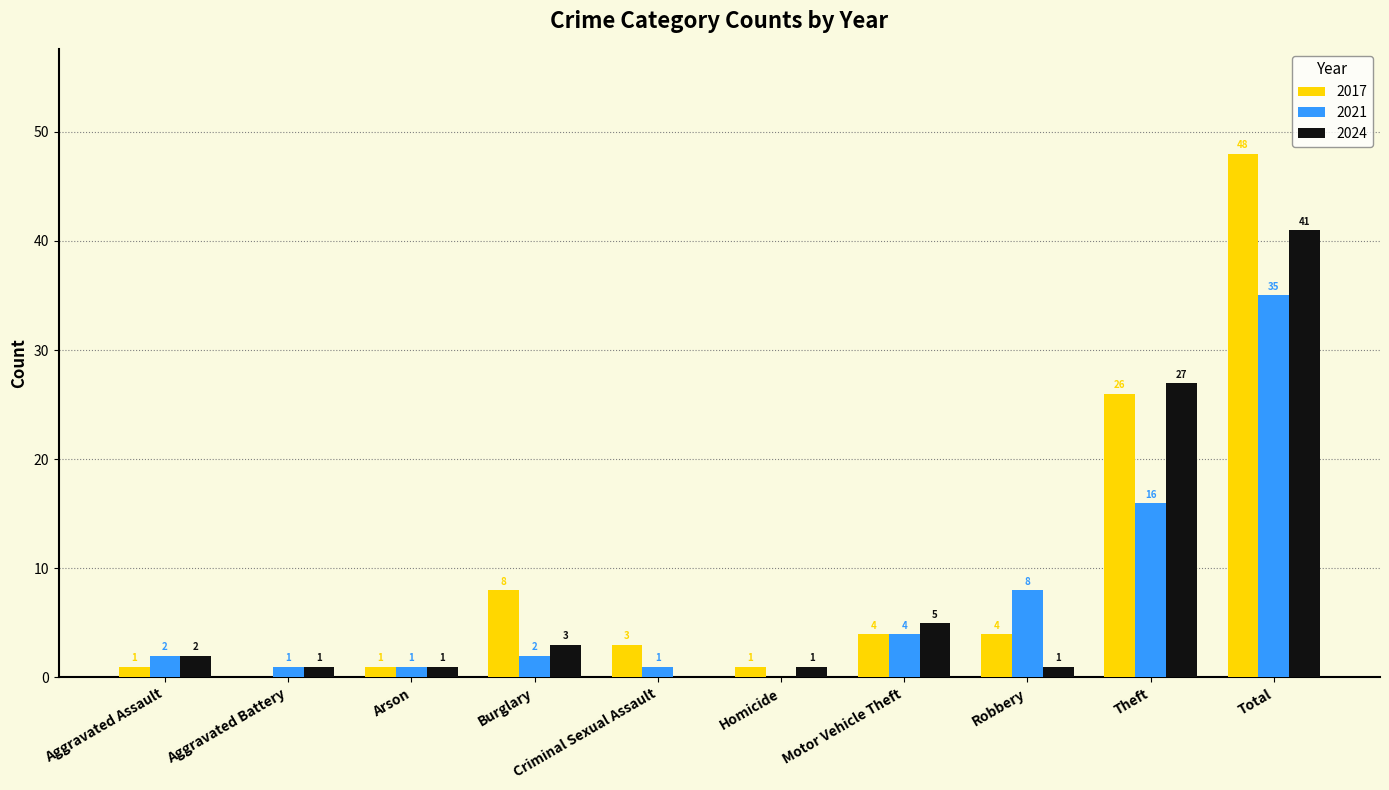

Does the chart contain stacked bars?

No